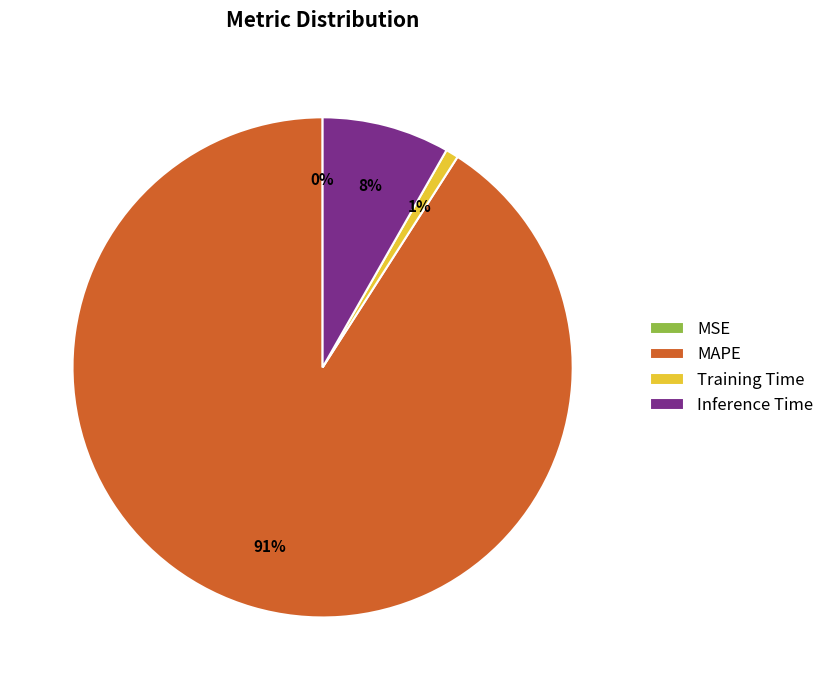

To the nearest percent, what percentage of the pie is MAPE?

91%